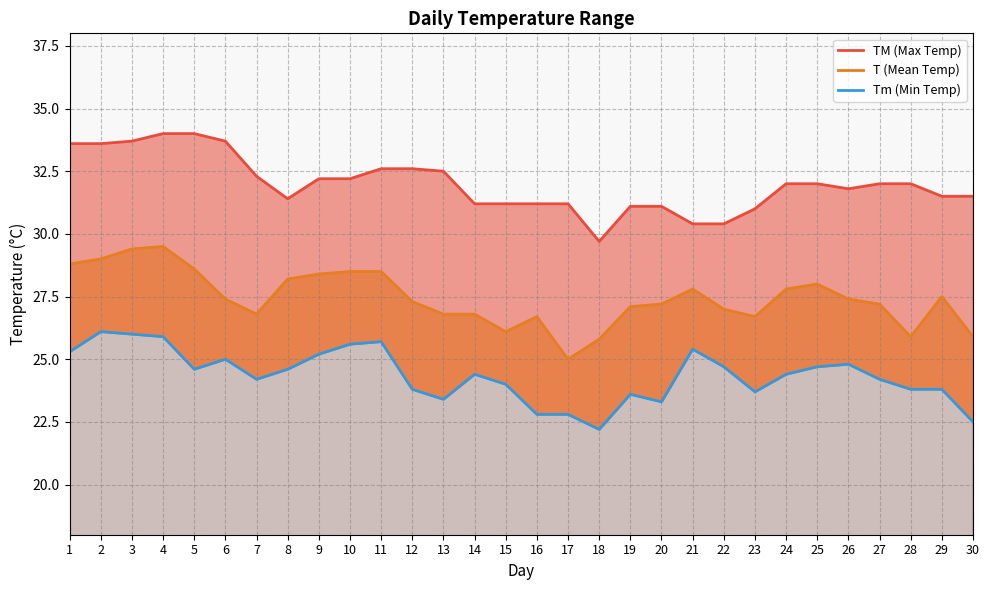

What is the value of the TM (Max Temp) point at the 22nd from the left?

30.4